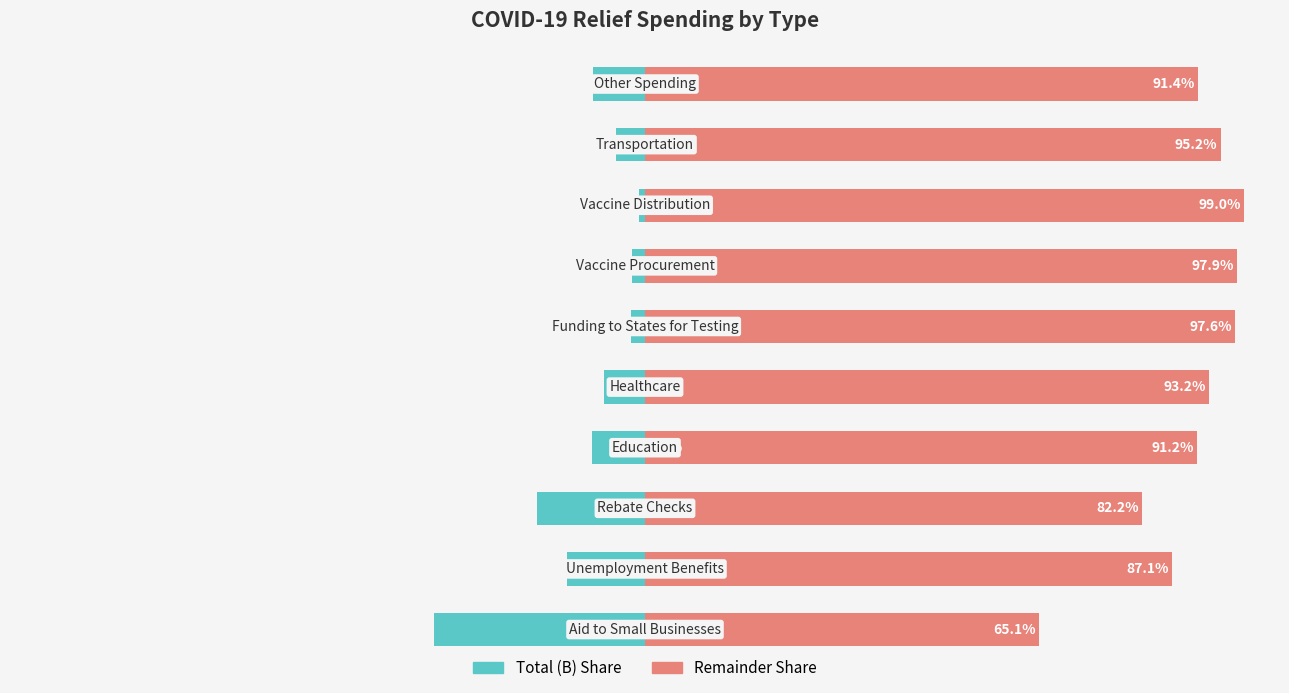

The Remainder % series shows 82.2 at 2. True or false?

True